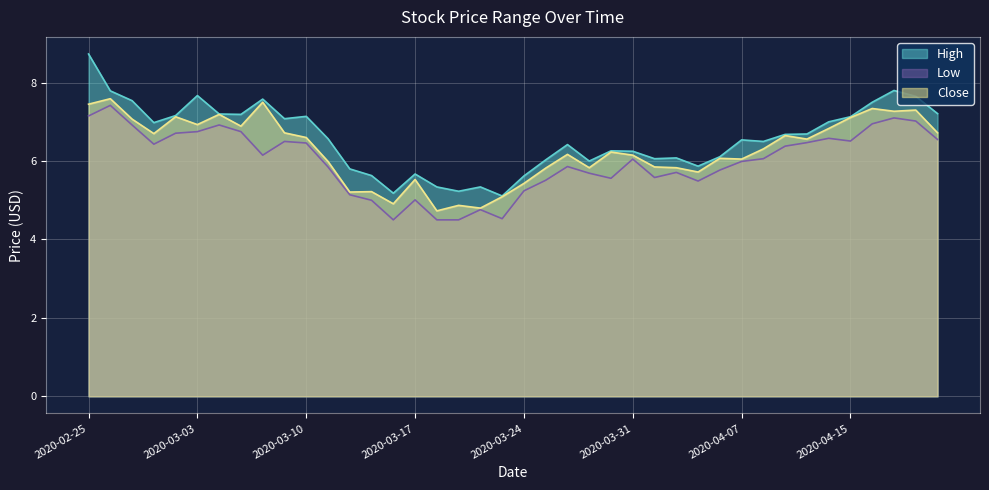

Which series changed the most between 2020-03-20 and 2020-04-06?

Close